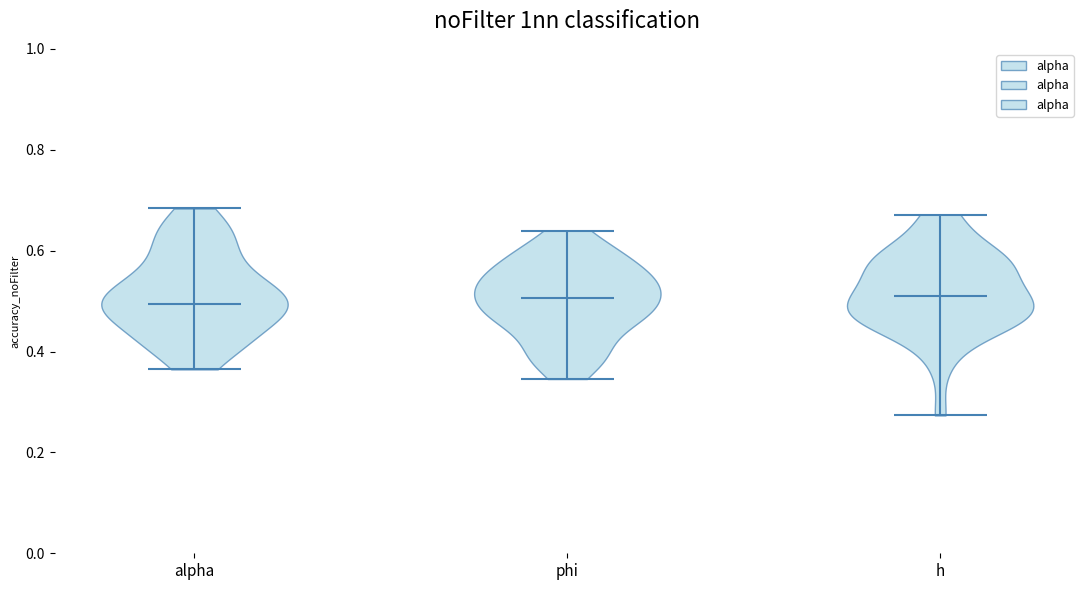

Reading left to right, read every violin against the y-axis: where its median line is, and the lowest and highest points it reaches. The values are not printed on the chart, so give them approximately, as read against the axis.

alpha: median line 0.50, lowest point 0.36, highest point 0.68
phi: median line 0.50, lowest point 0.34, highest point 0.64
h: median line 0.50, lowest point 0.28, highest point 0.68